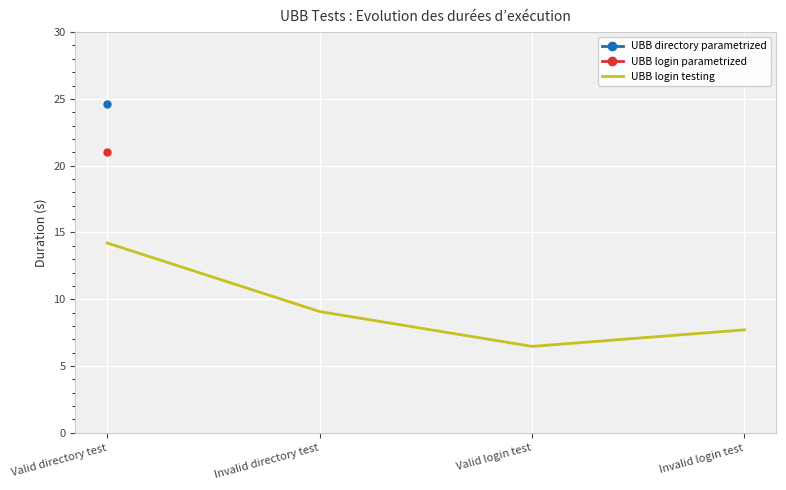

What is the average value?

9.4